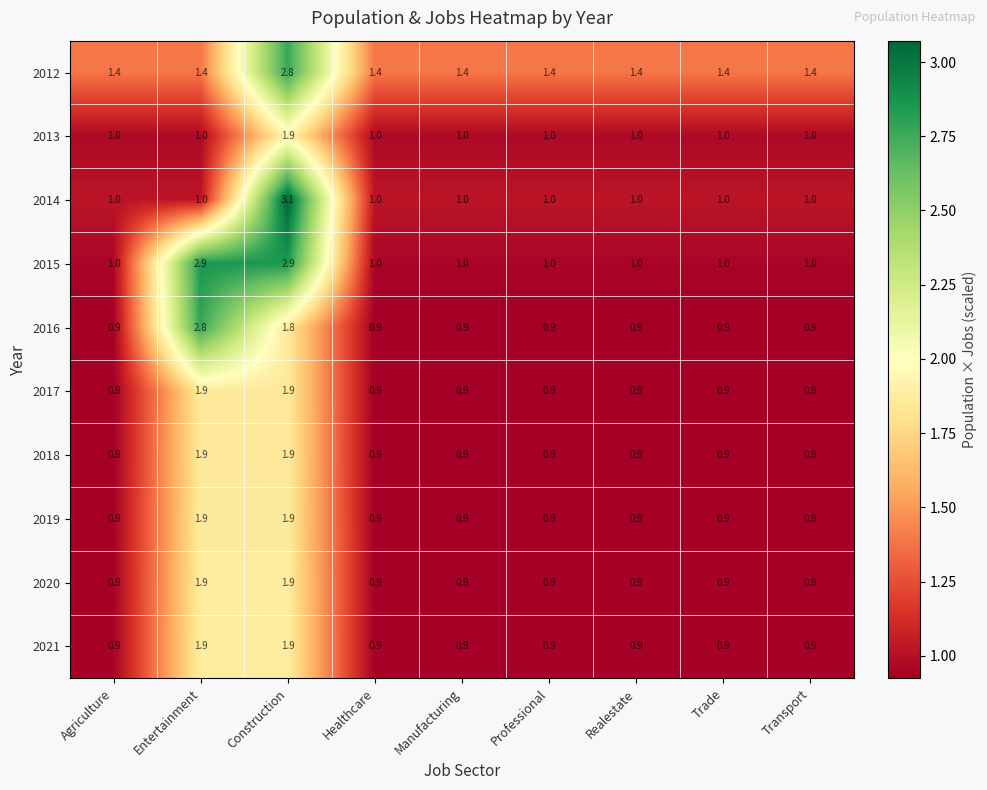

Is the value of 2021 at Professional greater than the value of 2018 at Entertainment?

No